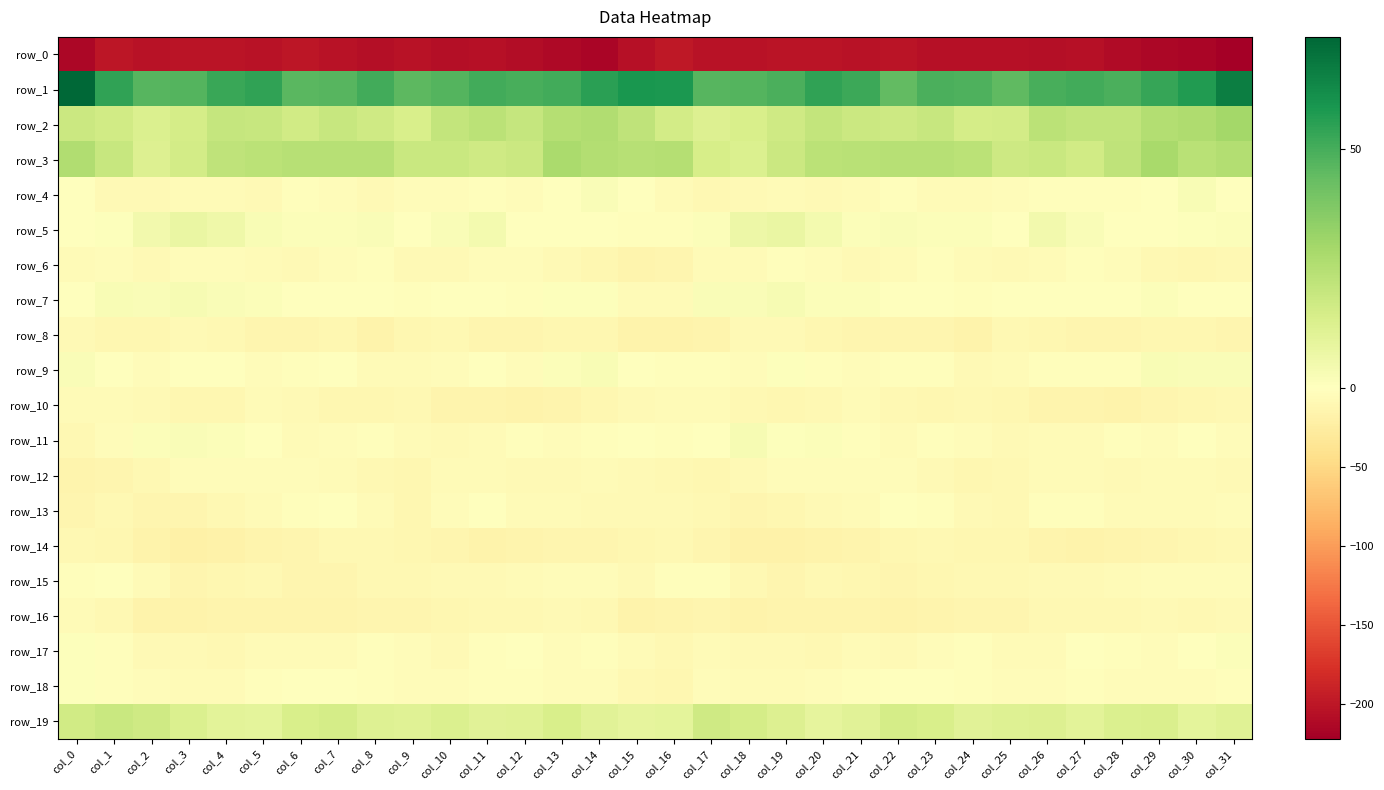

Reading right to left, extract all data points from this chart.

row_0: col_31=-221.8	col_30=-215.2	col_29=-213.5	col_28=-210.0	col_27=-205.2	col_26=-206.3	col_25=-204.5	col_24=-206.1	col_23=-205.0	col_22=-201.3	col_21=-202.8	col_20=-202.8	col_19=-201.7	col_18=-203.7	col_17=-204.0	col_16=-197.9	col_15=-205.2	col_14=-215.5	col_13=-212.3	col_12=-208.1	col_11=-204.8	col_10=-206.4	col_9=-204.3	col_8=-206.8	col_7=-203.2	col_6=-201.0	col_5=-203.7	col_4=-201.8	col_3=-202.5	col_2=-203.8	col_1=-200.1	col_0=-214.5
row_1: col_31=66.6	col_30=57.2	col_29=53.1	col_28=49.1	col_27=50.7	col_26=49.6	col_25=45.3	col_24=48.8	col_23=49.3	col_22=44.6	col_21=52.2	col_20=54.6	col_19=48.9	col_18=47.7	col_17=46.6	col_16=58.4	col_15=58.8	col_14=55.6	col_13=50.8	col_12=49.5	col_11=51.1	col_10=47.4	col_9=45.7	col_8=50.7	col_7=46.8	col_6=46.5	col_5=54.5	col_4=52.8	col_3=47.7	col_2=47.0	col_1=54.6	col_0=73.6
row_2: col_31=29.6	col_30=26.5	col_29=25.7	col_28=21.7	col_27=21.4	col_26=23.2	col_25=16.1	col_24=15.6	col_23=19.7	col_22=17.8	col_21=18.5	col_20=21.1	col_19=17.7	col_18=14.9	col_17=12.8	col_16=16.7	col_15=22.2	col_14=26.0	col_13=24.8	col_12=20.5	col_11=23.0	col_10=21.0	col_9=14.7	col_8=17.7	col_7=19.6	col_6=17.1	col_5=20.1	col_4=20.5	col_3=16.1	col_2=13.7	col_1=17.0	col_0=18.7
row_3: col_31=25.5	col_30=24.0	col_29=28.5	col_28=21.9	col_27=16.9	col_26=19.4	col_25=18.1	col_24=23.1	col_23=24.5	col_22=24.5	col_21=23.8	col_20=23.2	col_19=18.9	col_18=13.3	col_17=15.1	col_16=25.1	col_15=24.5	col_14=25.8	col_13=27.9	col_12=18.5	col_11=17.6	col_10=19.3	col_9=19.3	col_8=24.6	col_7=24.3	col_6=24.2	col_5=23.5	col_4=22.2	col_3=16.5	col_2=12.8	col_1=20.1	col_0=26.3
row_4: col_31=-1.3	col_30=2.6	col_29=-0.1	col_28=-3.0	col_27=-2.8	col_26=-2.8	col_25=-4.7	col_24=-5.6	col_23=-6.9	col_22=-2.8	col_21=-5.8	col_20=-7.6	col_19=-6.2	col_18=-7.5	col_17=-9.4	col_16=-6.1	col_15=-0.2	col_14=2.2	col_13=-1.3	col_12=-3.7	col_11=-2.2	col_10=-4.0	col_9=-4.1	col_8=-7.4	col_7=-5.1	col_6=-3.2	col_5=-7.2	col_4=-6.9	col_3=-6.8	col_2=-7.9	col_1=-7.3	col_0=-0.5
row_5: col_31=1.2	col_30=1.1	col_29=-0.3	col_28=0.6	col_27=2.0	col_26=4.7	col_25=-0.6	col_24=1.4	col_23=1.5	col_22=1.9	col_21=1.6	col_20=4.6	col_19=7.8	col_18=6.3	col_17=1.2	col_16=-3.3	col_15=-2.4	col_14=0.4	col_13=-0.1	col_12=0.2	col_11=4.2	col_10=2.2	col_9=-0.2	col_8=2.0	col_7=1.5	col_6=1.3	col_5=2.8	col_4=5.9	col_3=7.7	col_2=4.7	col_1=0.9	col_0=-0.5
row_6: col_31=-9.3	col_30=-11.2	col_29=-9.0	col_28=-4.6	col_27=-3.4	col_26=-6.8	col_25=-8.2	col_24=-5.3	col_23=-2.9	col_22=-6.4	col_21=-7.2	col_20=-4.8	col_19=-2.4	col_18=-6.9	col_17=-5.5	col_16=-13.0	col_15=-15.0	col_14=-10.9	col_13=-7.5	col_12=-3.8	col_11=-4.2	col_10=-8.0	col_9=-7.6	col_8=-2.9	col_7=-4.8	col_6=-7.2	col_5=-6.1	col_4=-3.6	col_3=-3.6	col_2=-7.0	col_1=-4.2	col_0=-5.5
row_7: col_31=0.2	col_30=-0.2	col_29=1.5	col_28=-1.3	col_27=-1.3	col_26=-0.5	col_25=-1.4	col_24=-3.3	col_23=0.6	col_22=-0.3	col_21=1.5	col_20=1.6	col_19=3.0	col_18=2.3	col_17=1.8	col_16=-6.1	col_15=-6.7	col_14=0.6	col_13=0.7	col_12=-1.9	col_11=-1.3	col_10=-0.0	col_9=-3.0	col_8=-1.0	col_7=-0.2	col_6=0.4	col_5=1.7	col_4=2.1	col_3=3.3	col_2=1.8	col_1=2.3	col_0=-0.1
row_8: col_31=-13.6	col_30=-11.1	col_29=-11.1	col_28=-13.1	col_27=-12.8	col_26=-11.1	col_25=-9.6	col_24=-16.2	col_23=-13.5	col_22=-12.6	col_21=-13.7	col_20=-10.9	col_19=-7.6	col_18=-8.5	col_17=-13.9	col_16=-17.0	col_15=-16.4	col_14=-10.5	col_13=-11.6	col_12=-13.2	col_11=-12.6	col_10=-9.6	col_9=-11.4	col_8=-16.9	col_7=-12.1	col_6=-13.4	col_5=-13.1	col_4=-9.4	col_3=-7.1	col_2=-11.0	col_1=-11.8	col_0=-7.4
row_9: col_31=2.2	col_30=2.0	col_29=2.4	col_28=-3.1	col_27=-2.8	col_26=-2.6	col_25=-5.9	col_24=-7.0	col_23=-2.4	col_22=-2.3	col_21=-4.2	col_20=-2.1	col_19=0.9	col_18=-3.6	col_17=-3.1	col_16=-2.9	col_15=0.4	col_14=2.5	col_13=1.3	col_12=-4.5	col_11=-1.6	col_10=-4.1	col_9=-6.4	col_8=-5.8	col_7=-1.6	col_6=-2.9	col_5=-4.1	col_4=-0.6	col_3=-0.6	col_2=-4.0	col_1=-0.6	col_0=2.1
row_10: col_31=-9.0	col_30=-11.2	col_29=-13.0	col_28=-16.6	col_27=-14.6	col_26=-14.8	col_25=-11.6	col_24=-10.1	col_23=-11.3	col_22=-10.4	col_21=-6.7	col_20=-9.1	col_19=-11.3	col_18=-9.2	col_17=-6.4	col_16=-6.8	col_15=-7.7	col_14=-12.0	col_13=-14.0	col_12=-16.8	col_11=-14.0	col_10=-14.4	col_9=-10.2	col_8=-10.5	col_7=-11.6	col_6=-8.6	col_5=-6.4	col_4=-10.9	col_3=-10.7	col_2=-7.9	col_1=-5.8	col_0=-6.1
row_11: col_31=-3.6	col_30=-1.4	col_29=-4.2	col_28=-2.4	col_27=-5.2	col_26=-6.4	col_25=-7.1	col_24=-3.9	col_23=-3.3	col_22=-6.2	col_21=-2.6	col_20=1.3	col_19=1.0	col_18=3.0	col_17=-1.6	col_16=-3.4	col_15=-0.8	col_14=-2.5	col_13=-3.7	col_12=-3.2	col_11=-5.6	col_10=-7.6	col_9=-6.0	col_8=-2.6	col_7=-4.9	col_6=-5.4	col_5=-0.5	col_4=1.4	col_3=1.8	col_2=1.7	col_1=-4.6	col_0=-9.4
row_12: col_31=-7.9	col_30=-6.7	col_29=-6.0	col_28=-8.0	col_27=-6.9	col_26=-6.3	col_25=-8.8	col_24=-11.1	col_23=-7.0	col_22=-4.5	col_21=-4.3	col_20=-4.2	col_19=-4.3	col_18=-7.1	col_17=-11.4	col_16=-9.6	col_15=-7.9	col_14=-5.5	col_13=-7.5	col_12=-7.6	col_11=-6.5	col_10=-6.8	col_9=-10.6	col_8=-9.8	col_7=-5.7	col_6=-4.0	col_5=-4.7	col_4=-3.7	col_3=-4.9	col_2=-9.3	col_1=-13.4	col_0=-15.3
row_13: col_31=-4.0	col_30=-6.7	col_29=-6.5	col_28=-6.6	col_27=-3.0	col_26=-2.2	col_25=-10.2	col_24=-7.9	col_23=-2.1	col_22=-0.6	col_21=-5.3	col_20=-8.6	col_19=-10.9	col_18=-13.7	col_17=-9.5	col_16=-7.8	col_15=-8.0	col_14=-6.9	col_13=-6.7	col_12=-5.8	col_11=-1.6	col_10=-5.1	col_9=-11.0	col_8=-5.6	col_7=-0.2	col_6=-2.4	col_5=-6.8	col_4=-9.2	col_3=-12.7	col_2=-12.7	col_1=-9.7	col_0=-13.6
row_14: col_31=-9.8	col_30=-10.8	col_29=-13.6	col_28=-13.9	col_27=-16.0	col_26=-14.4	col_25=-11.3	col_24=-10.4	col_23=-9.9	col_22=-11.5	col_21=-13.9	col_20=-16.1	col_19=-18.9	col_18=-17.7	col_17=-12.9	col_16=-9.8	col_15=-11.3	col_14=-12.3	col_13=-13.4	col_12=-14.8	col_11=-16.1	col_10=-12.5	col_9=-11.2	col_8=-10.2	col_7=-9.7	col_6=-12.8	col_5=-14.4	col_4=-17.4	col_3=-19.5	col_2=-16.2	col_1=-11.0	col_0=-9.9
row_15: col_31=-4.3	col_30=-3.6	col_29=-3.8	col_28=-5.8	col_27=-7.3	col_26=-7.0	col_25=-9.2	col_24=-10.2	col_23=-11.3	col_22=-13.8	col_21=-11.1	col_20=-9.2	col_19=-13.0	col_18=-9.7	col_17=-2.9	col_16=-3.4	col_15=-7.0	col_14=-3.7	col_13=-4.0	col_12=-6.5	col_11=-7.4	col_10=-7.5	col_9=-10.0	col_8=-10.2	col_7=-12.3	col_6=-13.3	col_5=-10.0	col_4=-10.5	col_3=-13.0	col_2=-6.9	col_1=-1.1	col_0=-1.8
row_16: col_31=-7.9	col_30=-9.1	col_29=-8.3	col_28=-9.6	col_27=-9.3	col_26=-9.9	col_25=-12.4	col_24=-12.6	col_23=-14.0	col_22=-16.0	col_21=-14.3	col_20=-14.0	col_19=-15.5	col_18=-17.0	col_17=-12.9	col_16=-14.3	col_15=-15.7	col_14=-9.1	col_13=-8.3	col_12=-9.8	col_11=-9.1	col_10=-11.3	col_9=-12.6	col_8=-12.6	col_7=-15.2	col_6=-15.6	col_5=-14.0	col_4=-14.4	col_3=-16.0	col_2=-15.9	col_1=-9.7	col_0=-6.2
row_17: col_31=1.2	col_30=-0.6	col_29=-4.6	col_28=-1.9	col_27=0.1	col_26=-5.9	col_25=-5.8	col_24=-3.1	col_23=-4.8	col_22=-7.2	col_21=-5.7	col_20=-8.7	col_19=-8.5	col_18=-8.5	col_17=-6.5	col_16=-10.0	col_15=-6.5	col_14=-2.5	col_13=-4.3	col_12=-0.2	col_11=-1.9	col_10=-7.3	col_9=-4.3	col_8=-2.9	col_7=-6.5	col_6=-6.8	col_5=-6.1	col_4=-9.6	col_3=-7.6	col_2=-8.2	col_1=-3.4	col_0=0.8
row_18: col_31=-3.3	col_30=-4.8	col_29=-5.0	col_28=-3.9	col_27=-2.5	col_26=-4.3	col_25=-4.2	col_24=-3.0	col_23=-0.7	col_22=-0.8	col_21=-2.3	col_20=-4.4	col_19=-5.7	col_18=-5.5	col_17=-5.1	col_16=-10.8	col_15=-8.9	col_14=-5.1	col_13=-5.1	col_12=-3.0	col_11=-3.4	col_10=-4.3	col_9=-3.7	col_8=-2.1	col_7=-0.7	col_6=-1.3	col_5=-2.8	col_4=-5.3	col_3=-5.6	col_2=-5.0	col_1=-2.2	col_0=1.0
row_19: col_31=11.6	col_30=9.9	col_29=14.2	col_28=13.3	col_27=10.6	col_26=13.1	col_25=12.2	col_24=11.3	col_23=14.5	col_22=16.0	col_21=11.2	col_20=9.4	col_19=12.8	col_18=15.9	col_17=17.7	col_16=10.2	col_15=9.4	col_14=11.0	col_13=14.9	col_12=11.5	col_11=11.2	col_10=13.5	col_9=11.6	col_8=12.3	col_7=15.8	col_6=14.6	col_5=9.9	col_4=10.5	col_3=13.7	col_2=17.3	col_1=19.1	col_0=17.0